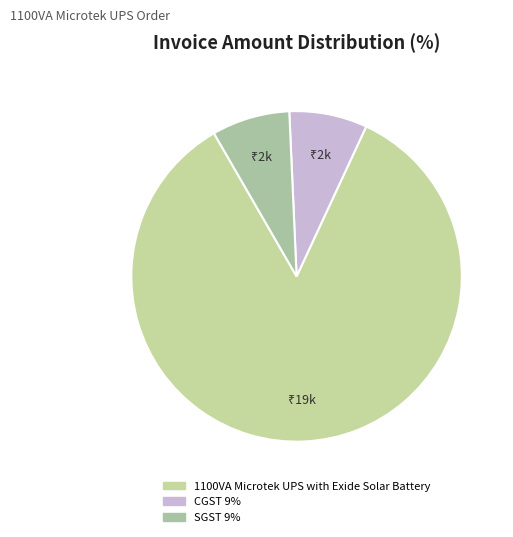

Which has a higher value, CGST 9% or SGST 9%?

CGST 9%